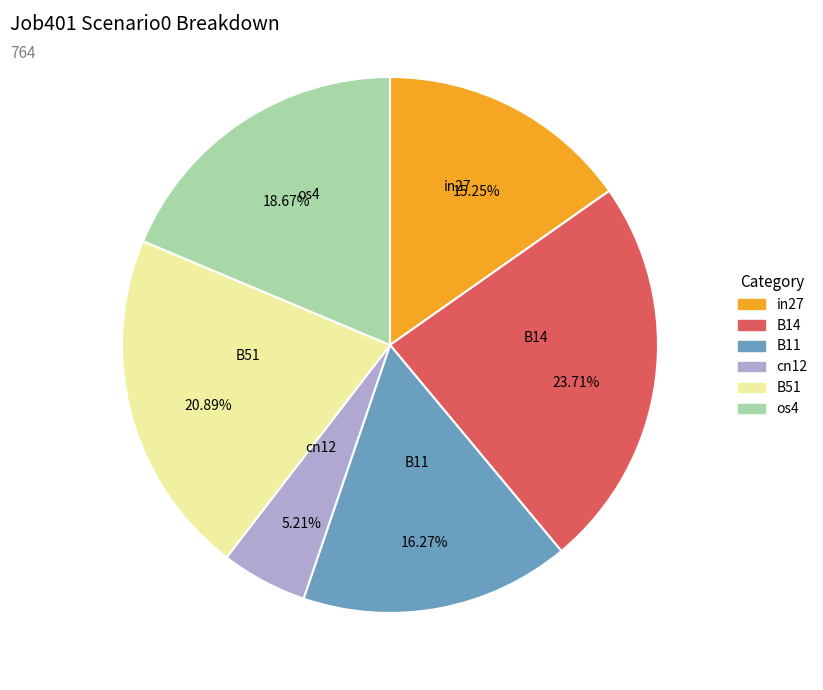

Count the number of slices in the pie.

6